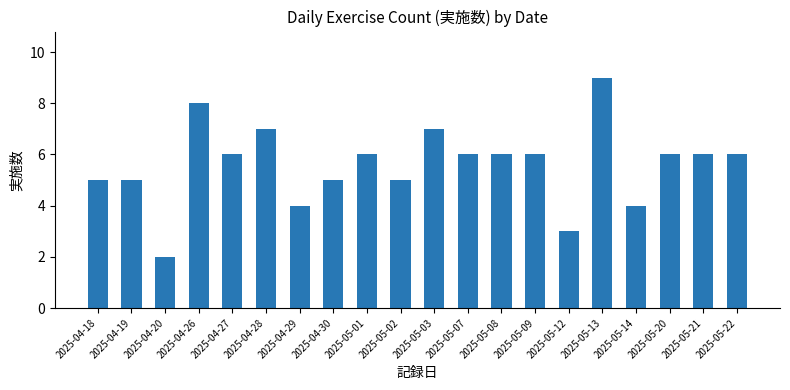

At which category does the chart reach its minimum across all series?

2025-04-20